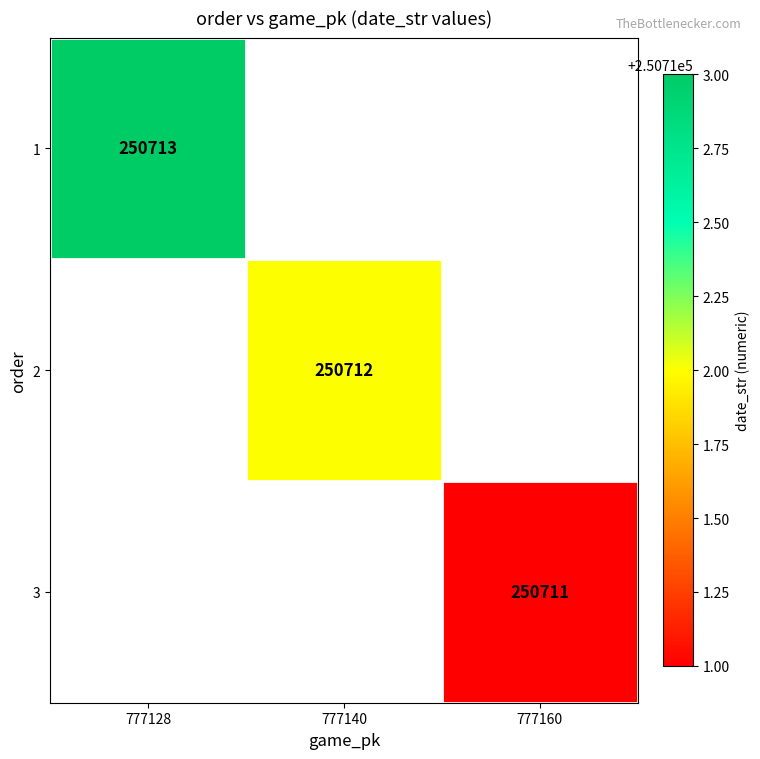

True or false: 2 has a value of 128676 at 777140.

False